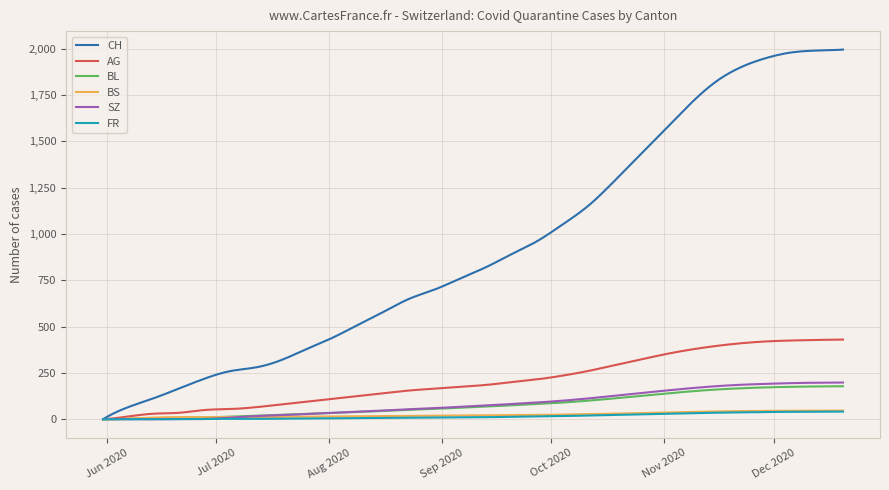

Which series has the largest total across all categories?

CH